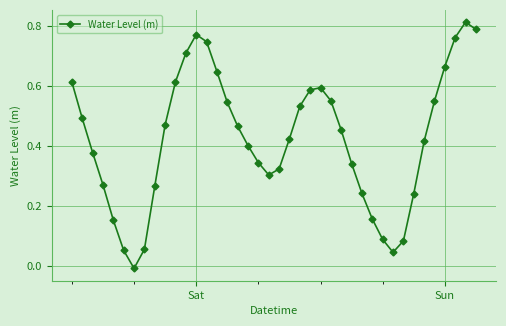

What is the sum of all values?

17.0